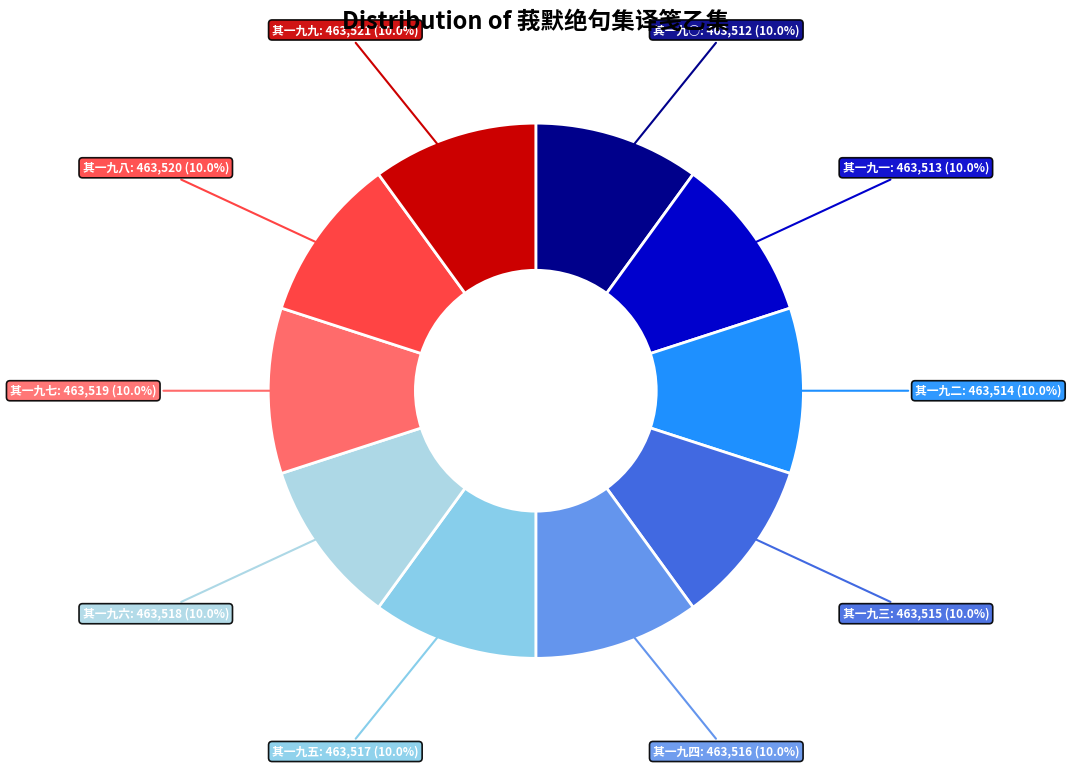

How many segments does this pie chart have?

10